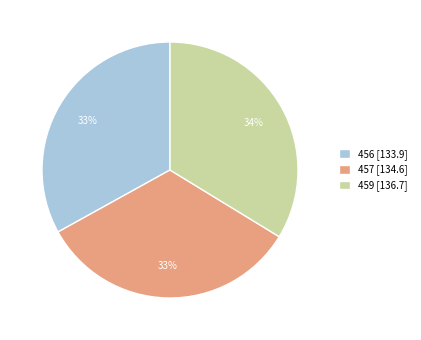

True or false: 459 [136.7] accounts for 41% of the total.

False